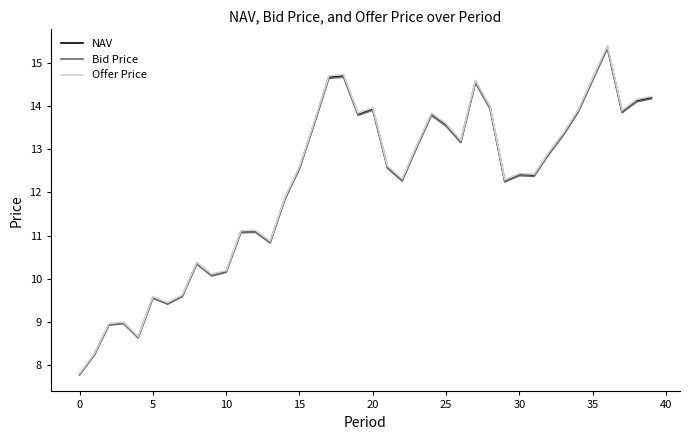

What is the minimum value shown in the chart?

7.8